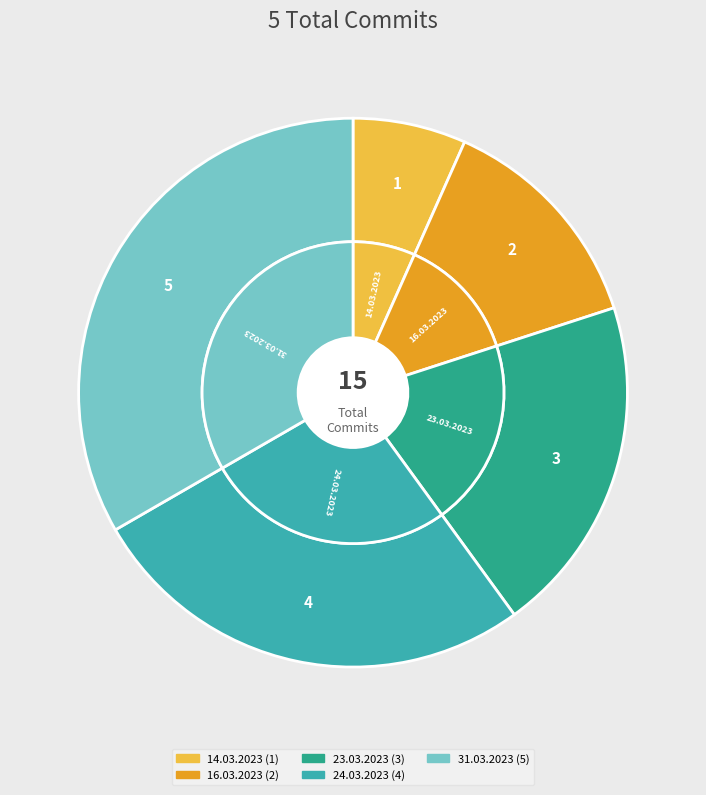

To the nearest percent, what is the combined percentage of 23.03.2023 and 14.03.2023?

27%